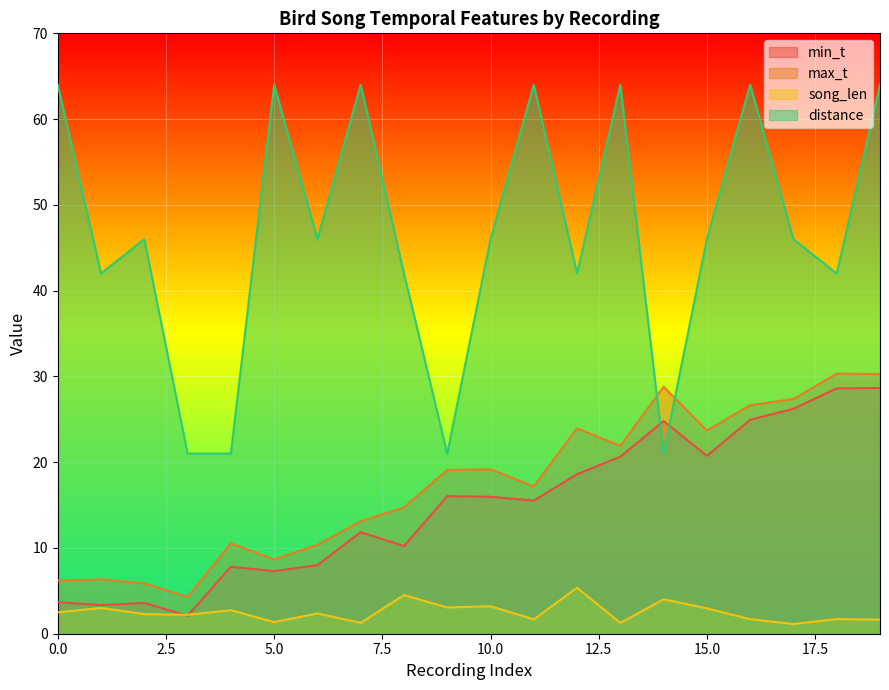

Reading left to right, transcribe all the data shown in this chart.

min_t: 0=3.7	1=3.3	2=3.6	3=2.1	4=7.8	5=7.3	6=8.0	7=11.8	8=10.2	9=16.0	10=16.0	11=15.5	12=18.6	13=20.6	14=24.8	15=20.7	16=24.9	17=26.2	18=28.6	19=28.6
max_t: 0=6.2	1=6.3	2=5.9	3=4.3	4=10.6	5=8.7	6=10.4	7=13.1	8=14.7	9=19.1	10=19.2	11=17.2	12=23.9	13=21.9	14=28.8	15=23.7	16=26.6	17=27.4	18=30.3	19=30.3
song_len: 0=2.5	1=3.0	2=2.3	3=2.2	4=2.7	5=1.4	6=2.4	7=1.3	8=4.5	9=3.1	10=3.2	11=1.7	12=5.4	13=1.3	14=4.0	15=3.0	16=1.7	17=1.1	18=1.7	19=1.6
distance: 0=64.0	1=42.0	2=46.0	3=21.0	4=21.0	5=64.0	6=46.0	7=64.0	8=42.0	9=21.0	10=46.0	11=64.0	12=42.0	13=64.0	14=21.0	15=46.0	16=64.0	17=46.0	18=42.0	19=64.0